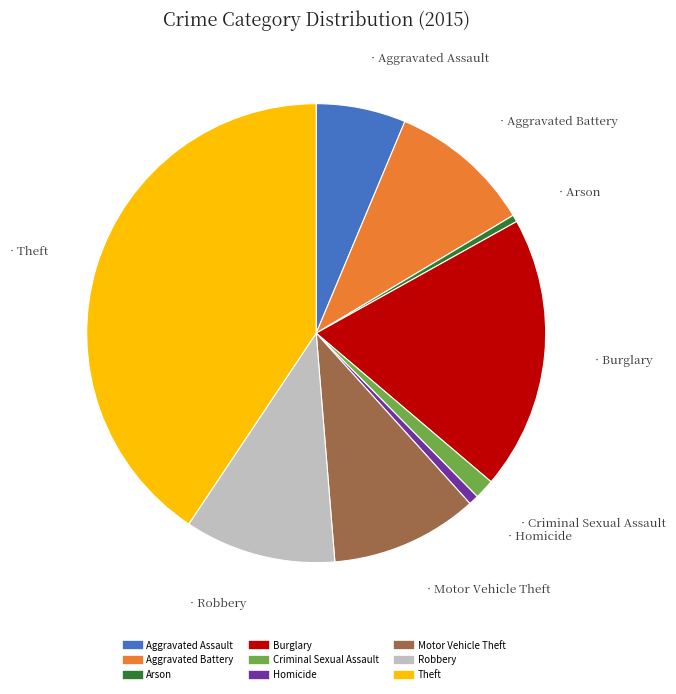

The Burglary slice represents 8% of the pie. True or false?

False